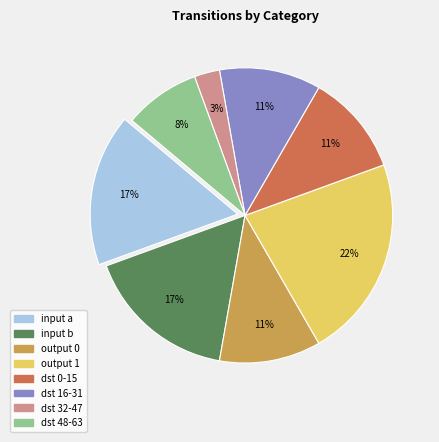

To the nearest percent, what is the difference between the largest and smallest slice percentages?

19%